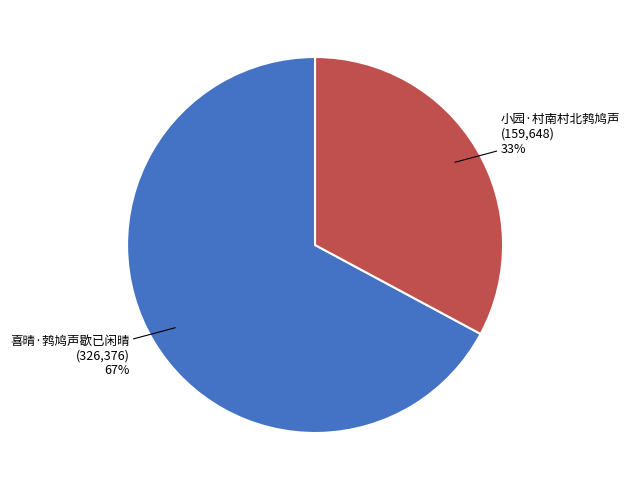

What percentage is the 喜晴·鹁鸠声歇已闲晴 slice, to the nearest percent?

67%